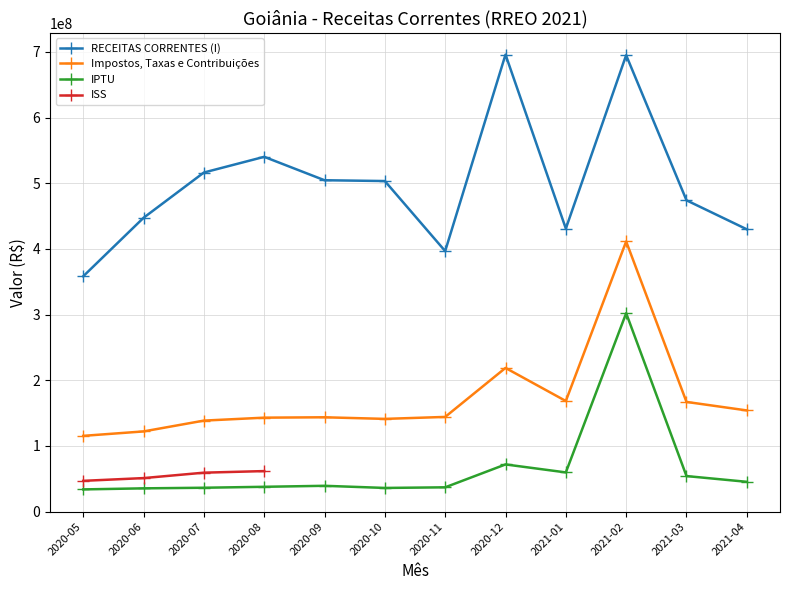

What is the minimum value for RECEITAS CORRENTES (I)?

358294557.6